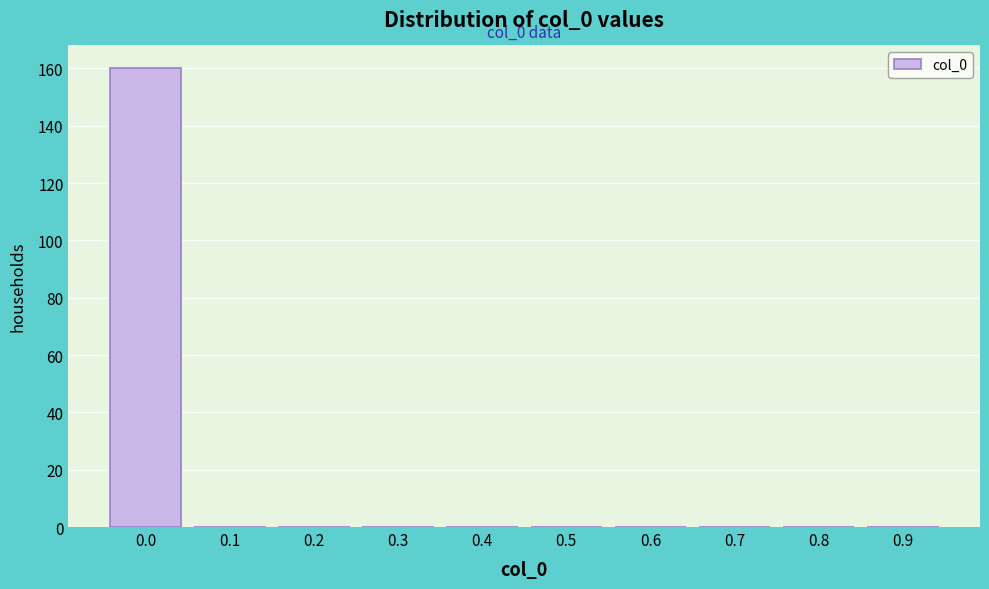

Reading left to right, list all the values displayed in this chart.

0.0=160	0.1=0	0.2=0	0.3=0	0.4=0	0.5=0	0.6=0	0.7=0	0.8=0	0.9=0